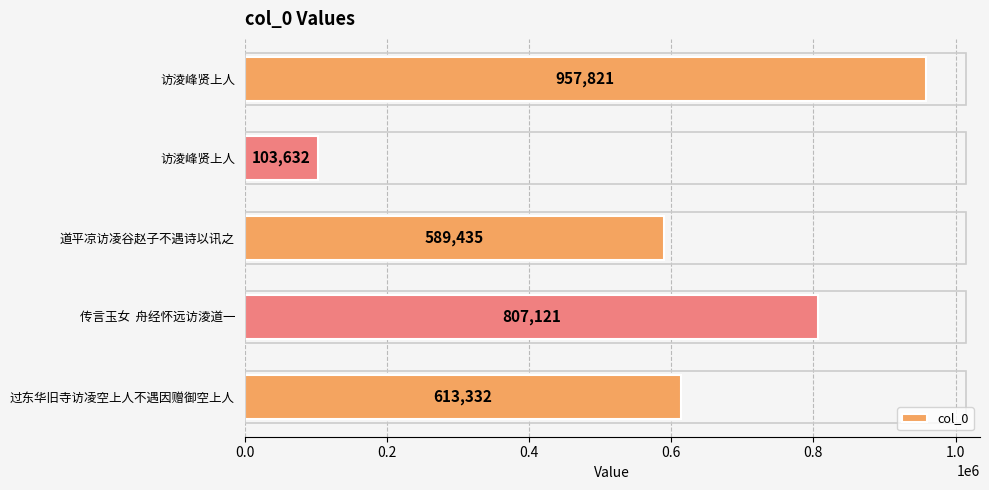

Does the chart contain any negative values?

No